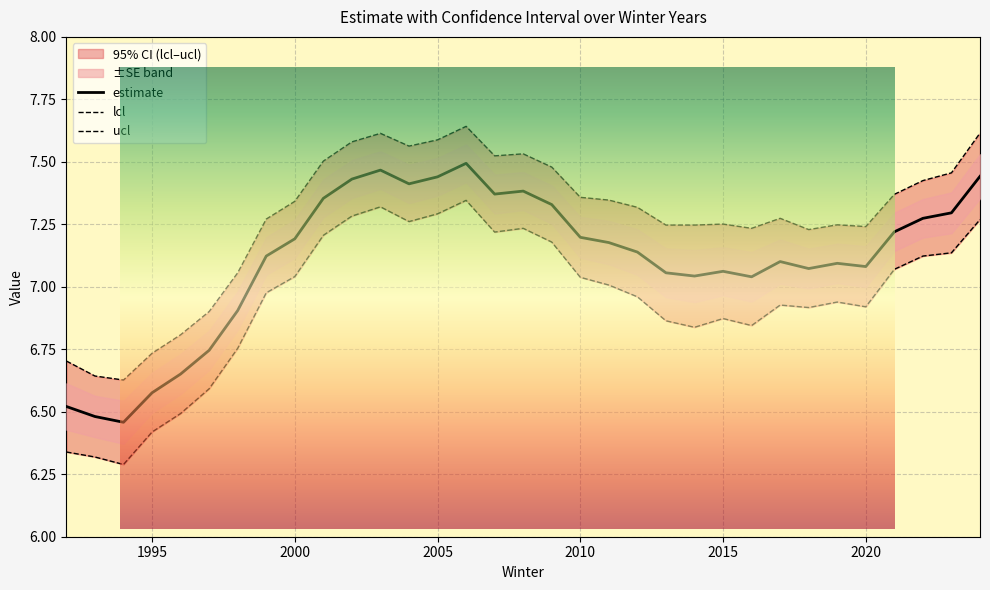

True or false: ucl and estimate intersect in this chart.

False